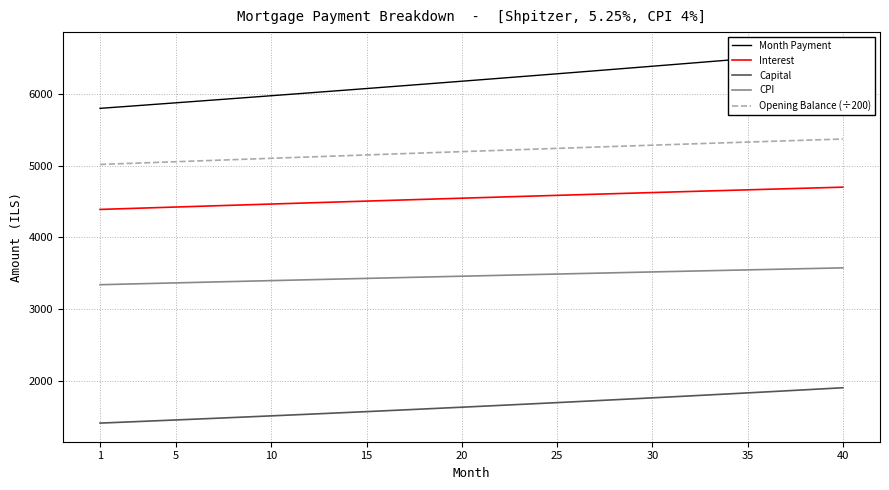

True or false: Capital and Opening Balance (÷200) intersect in this chart.

False